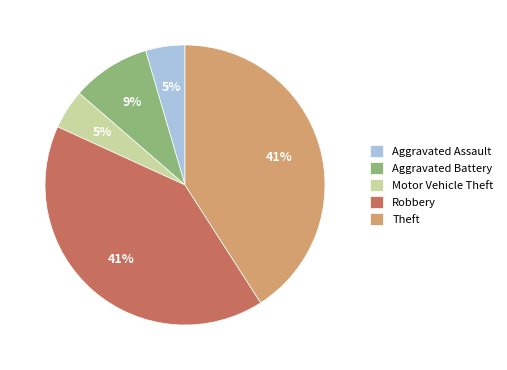

To the nearest percent, what portion does Motor Vehicle Theft represent?

5%